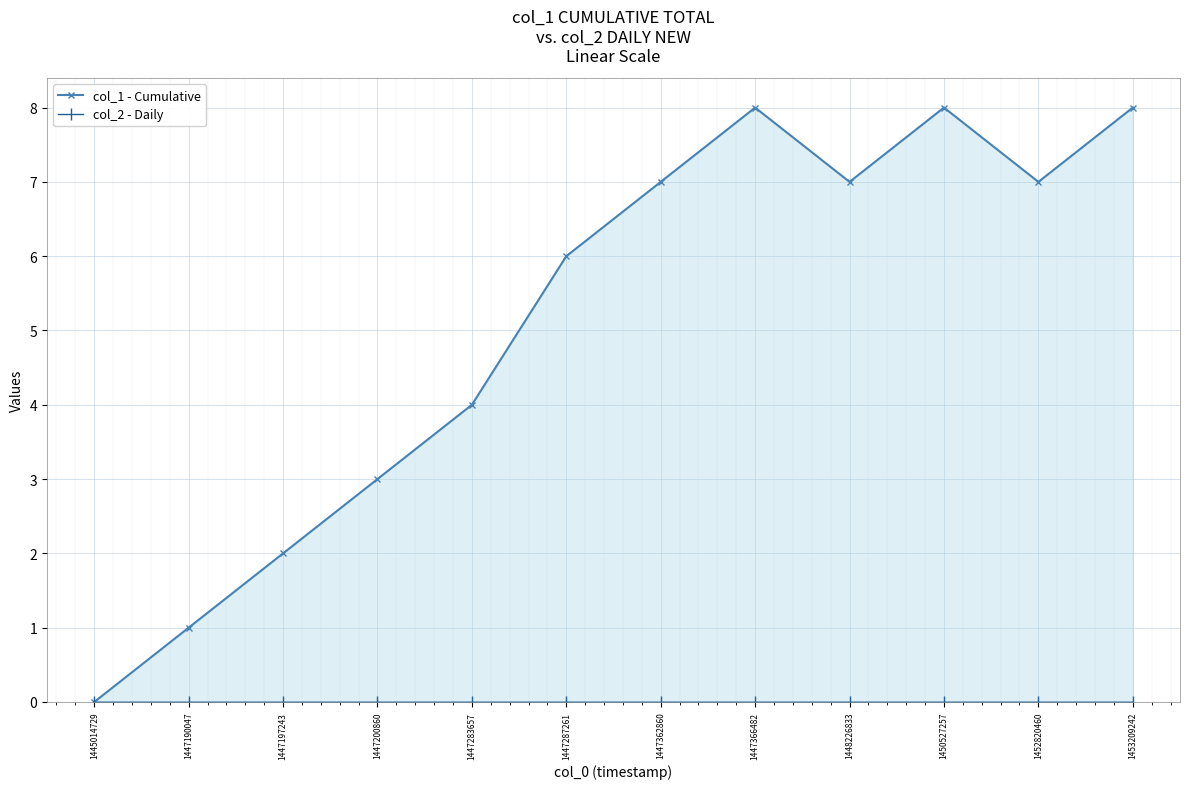

Reading right to left, what are all the values shown in this chart?

col_1 - Cumulative: 1453209242=8	1452820460=7	1450527257=8	1448226833=7	1447366482=8	1447362860=7	1447287261=6	1447283657=4	1447200860=3	1447197243=2	1447190047=1	1445014729=0
col_2 - Daily: 1453209242=0	1452820460=0	1450527257=0	1448226833=0	1447366482=0	1447362860=0	1447287261=0	1447283657=0	1447200860=0	1447197243=0	1447190047=0	1445014729=0